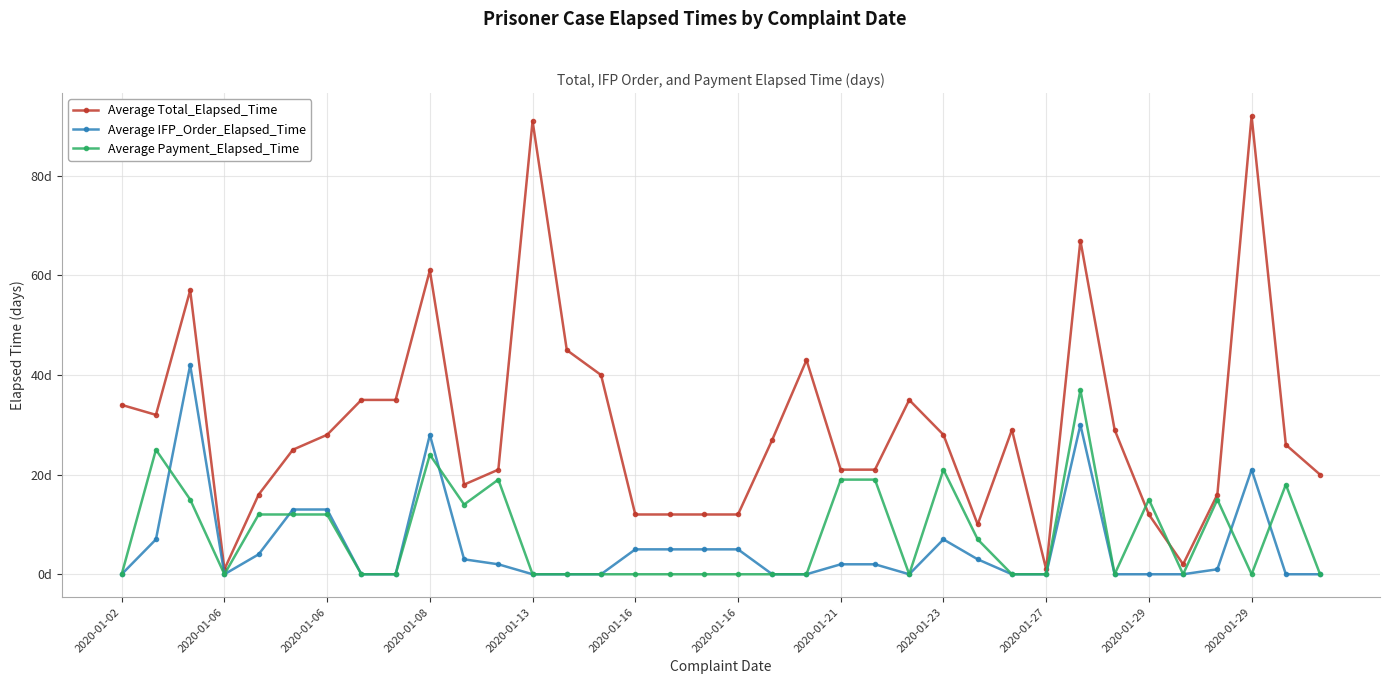

True or false: Average Payment_Elapsed_Time and Average Total_Elapsed_Time intersect in this chart.

True